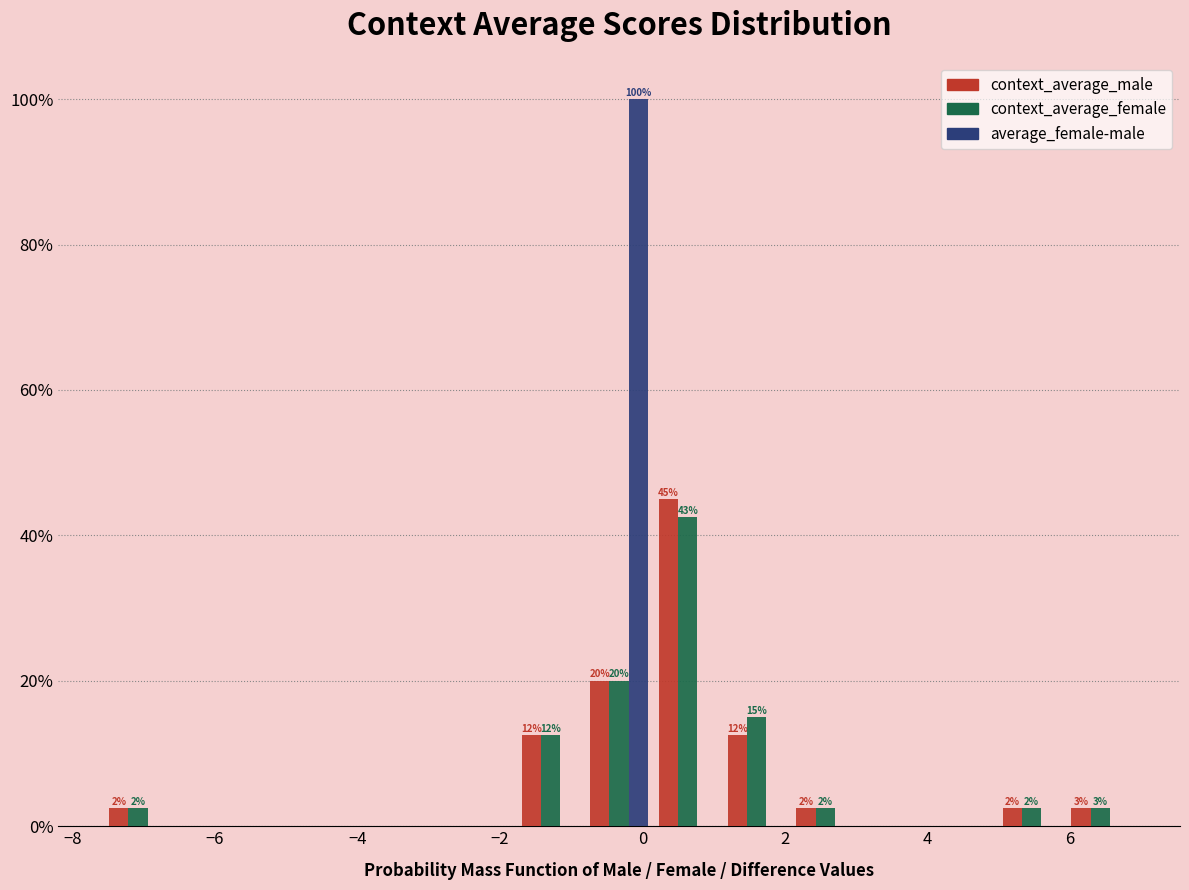

In the average_female-male series, which range on the x-axis has the tallest bar?

-0.8 to 0.2